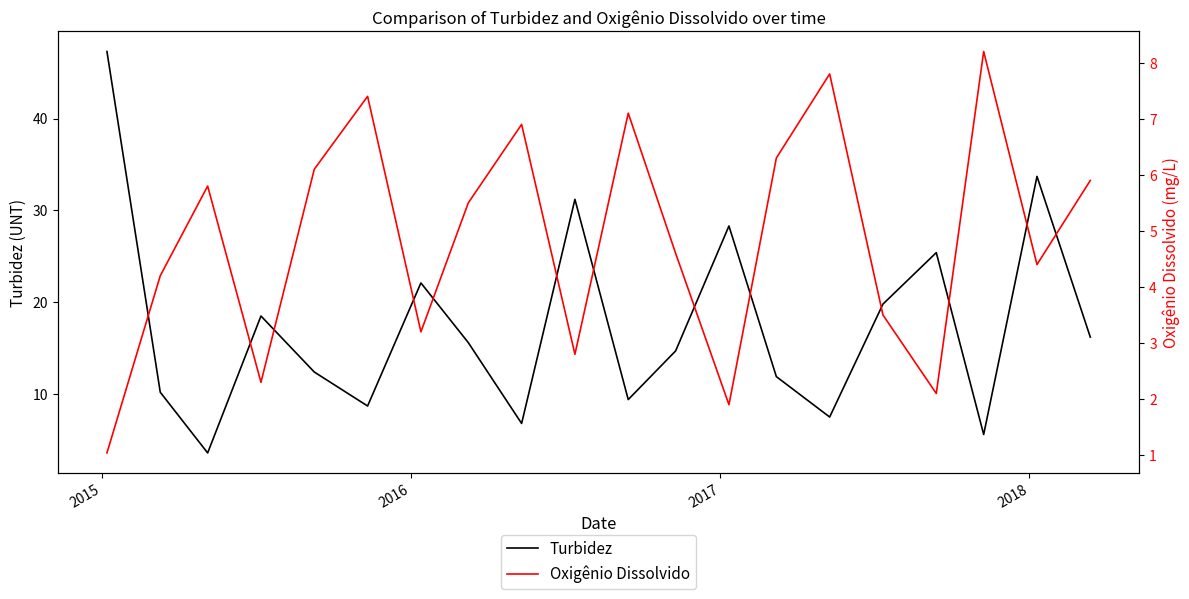

What is the difference between the maximum and minimum values in the Turbidez series?

43.7